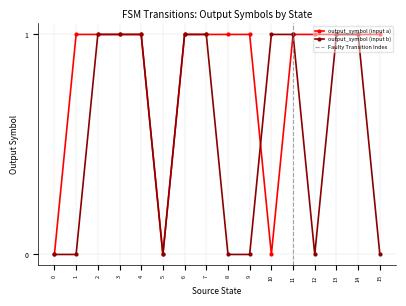

True or false: output_symbol (input a) has a value of 1 at 9.

True